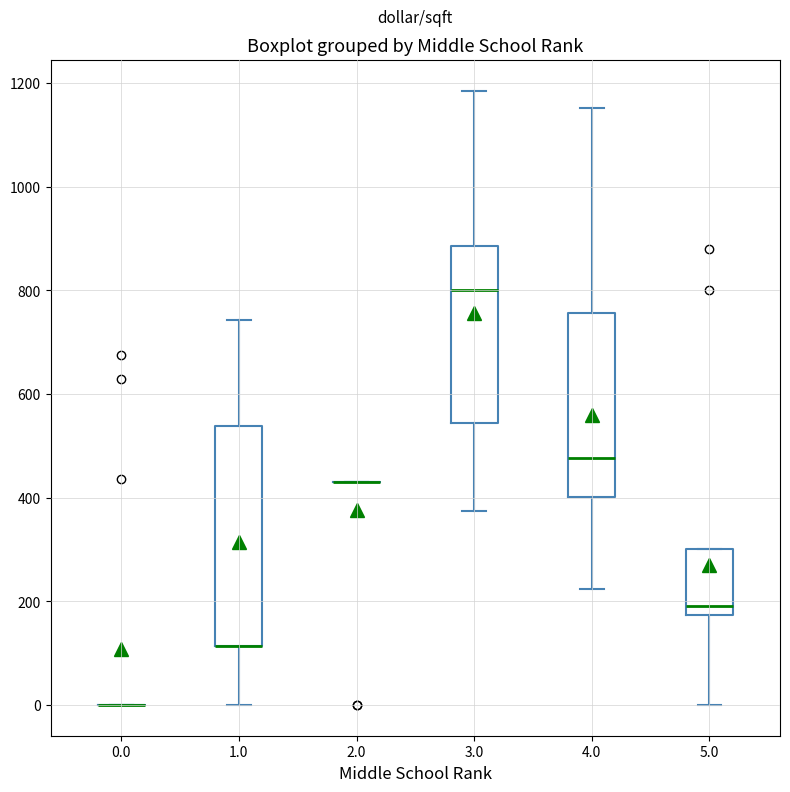

Reading left to right, transcribe this box plot: for each box, give where its median line is, the range the box spans, and where its two whiskers end, as read against the y-axis. The values are not printed on the chart, so give them approximately, as read against the axis.

0.0: box collapsed to a line at 0, whiskers 0 to 0
1.0: median 120 (drawn on the box's lower edge), box 120 to 540, whiskers 0 to 740
2.0: box collapsed to a line at 440, whiskers 440 to 440
3.0: median 800, box 540 to 880, whiskers 380 to 1180
4.0: median 480, box 400 to 760, whiskers 220 to 1160
5.0: median 200, box 180 to 300, whiskers 0 to 300